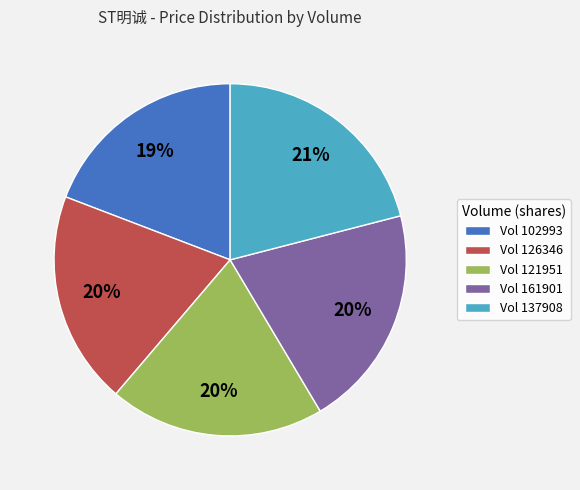

Is it true that Vol 121951 is 20% of the pie?

True